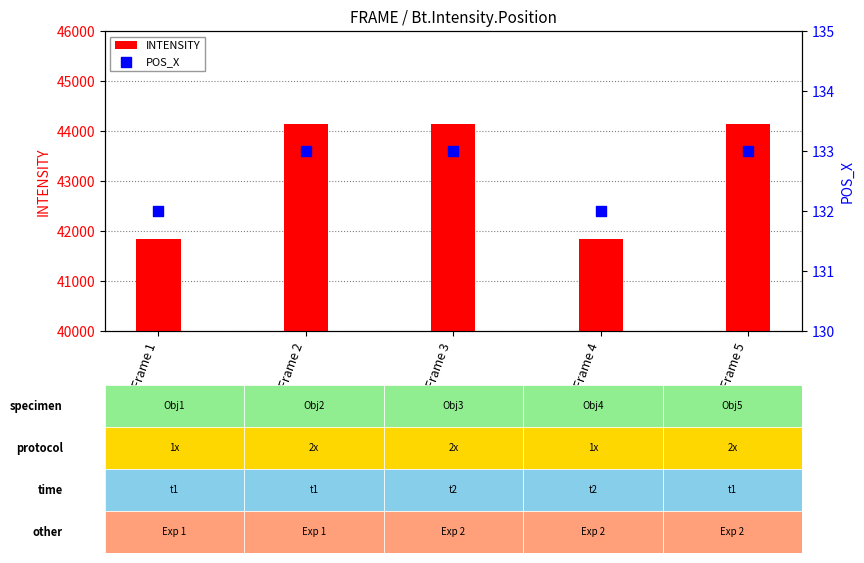

Is the value of POS_X at Frame 5 greater than the value of INTENSITY at Frame 4?

No